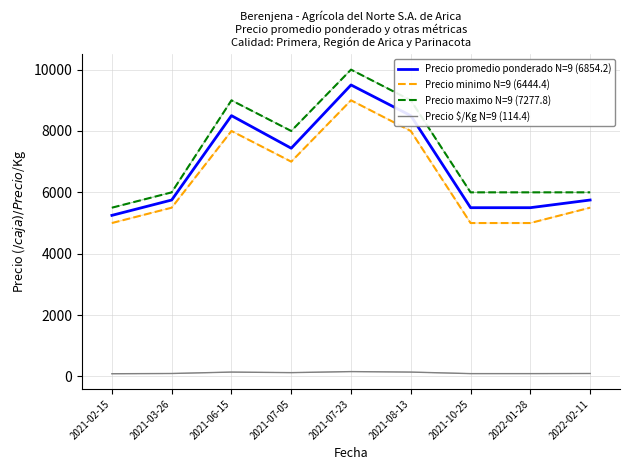

True or false: Precio promedio ponderado N=9 (6854.2) and Precio maximo N=9 (7277.8) cross at least once.

False